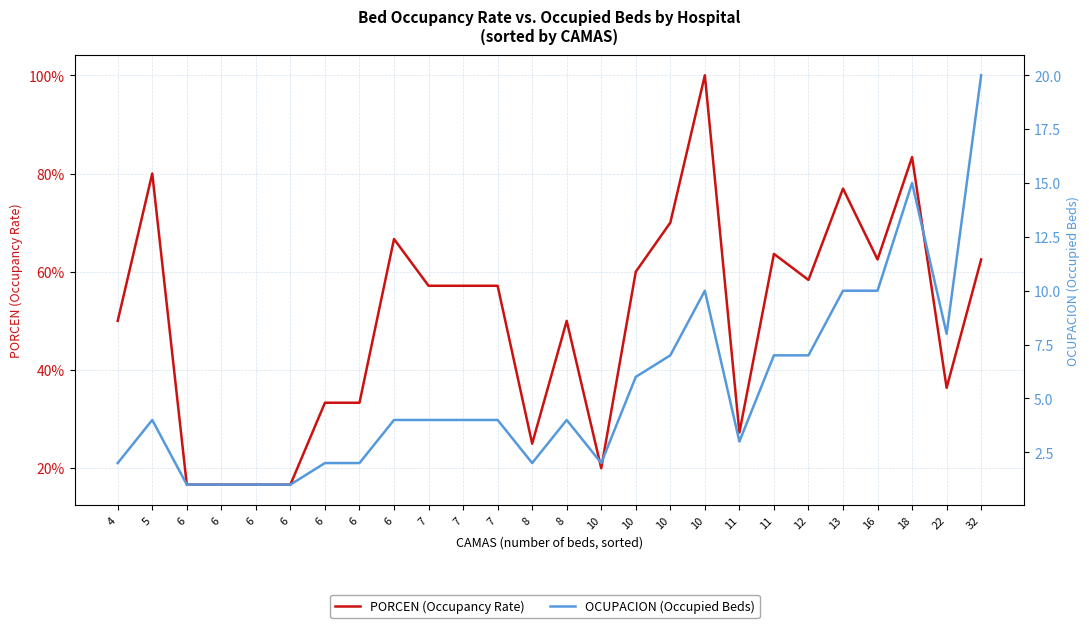

True or false: PORCEN (Occupancy Rate) and OCUPACION (Occupied Beds) intersect in this chart.

False